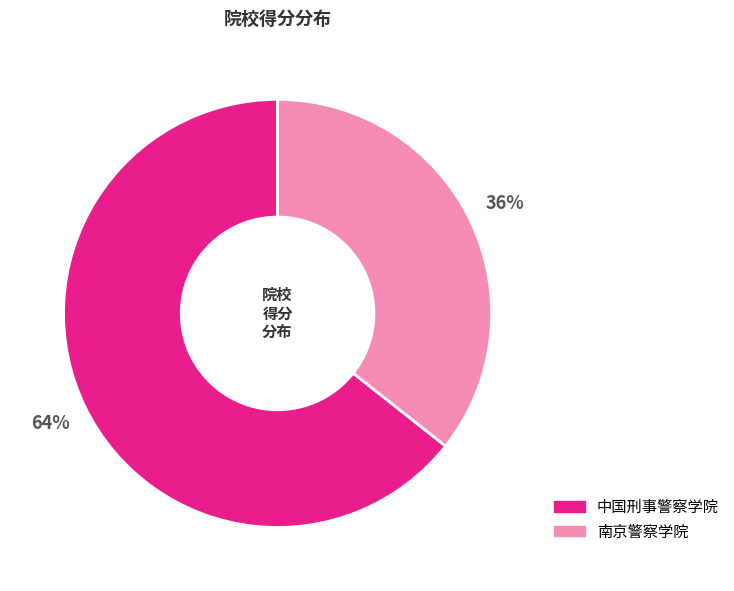

What percentage is the 南京警察学院 slice, to the nearest percent?

36%